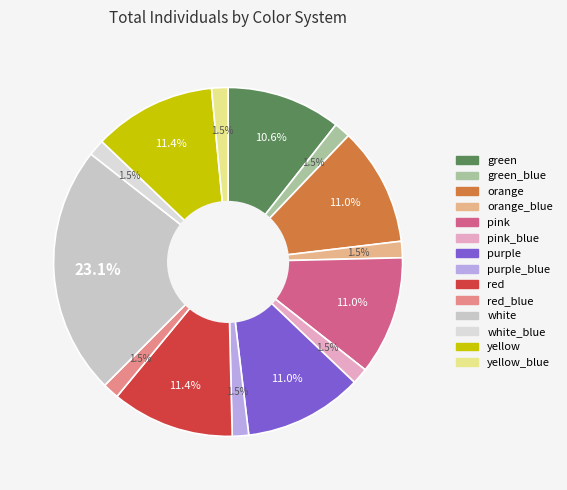

How many slices are in this pie chart?

14